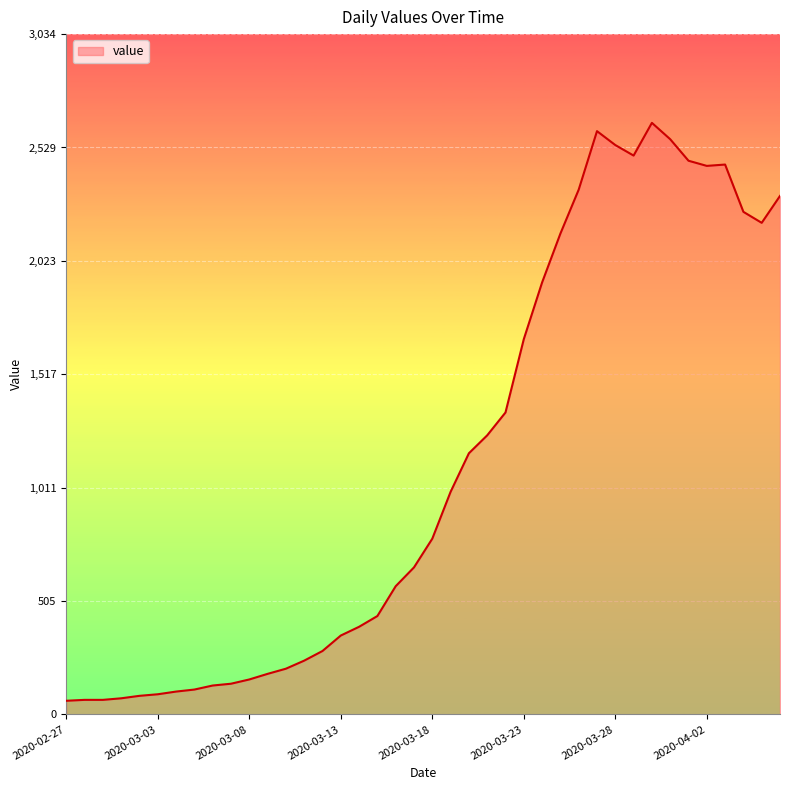

What is the greatest value displayed?

2639